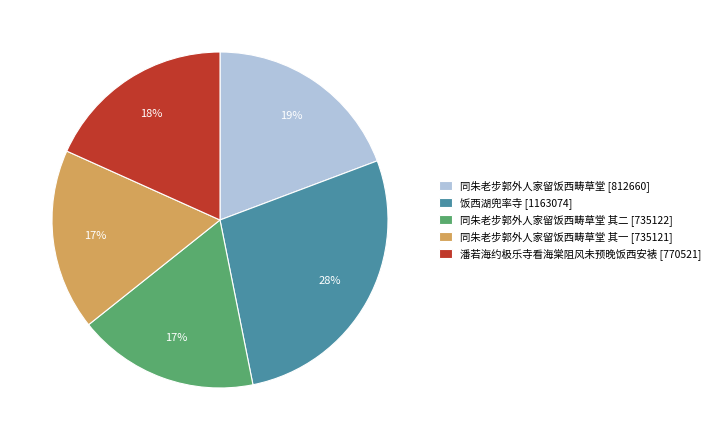

True or false: 潘若海约极乐寺看海棠阻风未预晚饭西安裱 [770521] accounts for 18% of the total.

True